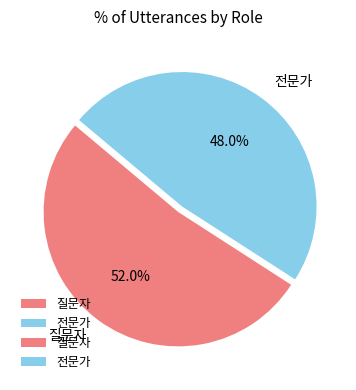

Do 질문자 and 전문가 together represent more than half of the pie?

Yes